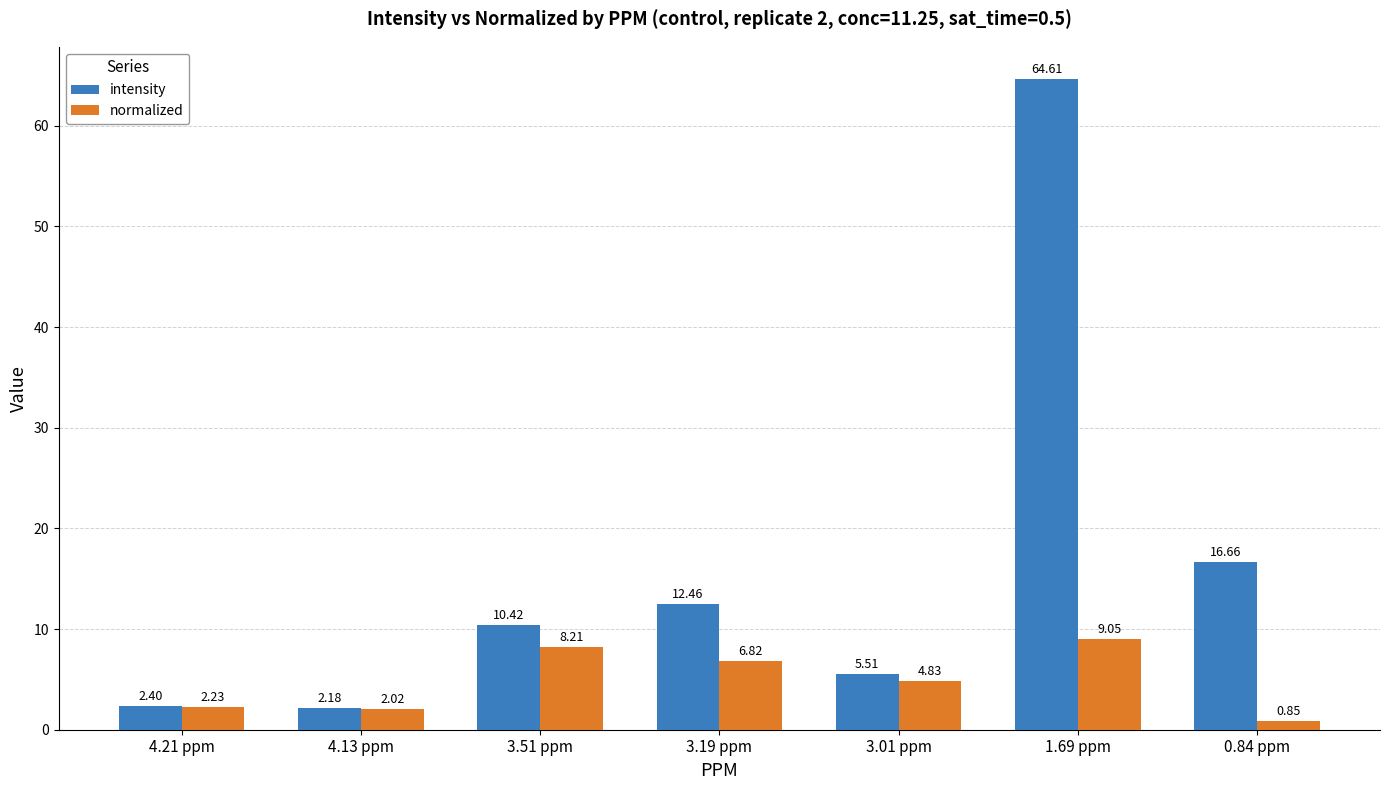

Rank the series by their maximum value, from highest to lowest.

intensity, normalized